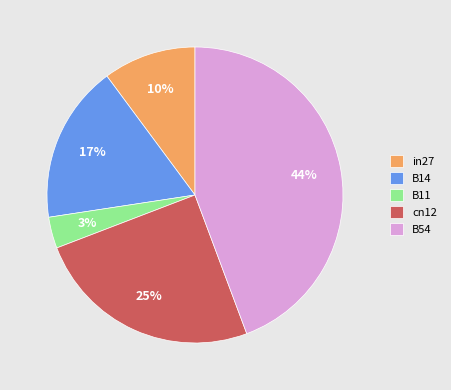

Count the number of slices in the pie.

5